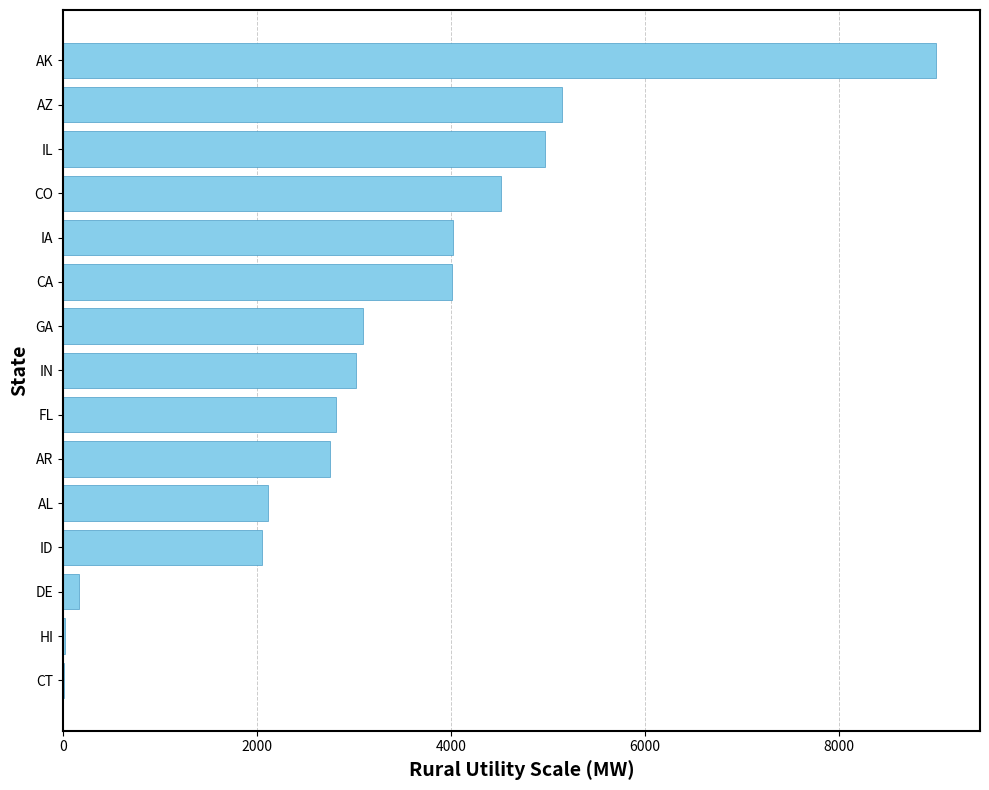

What is the change in value from ID to IL?

+2924